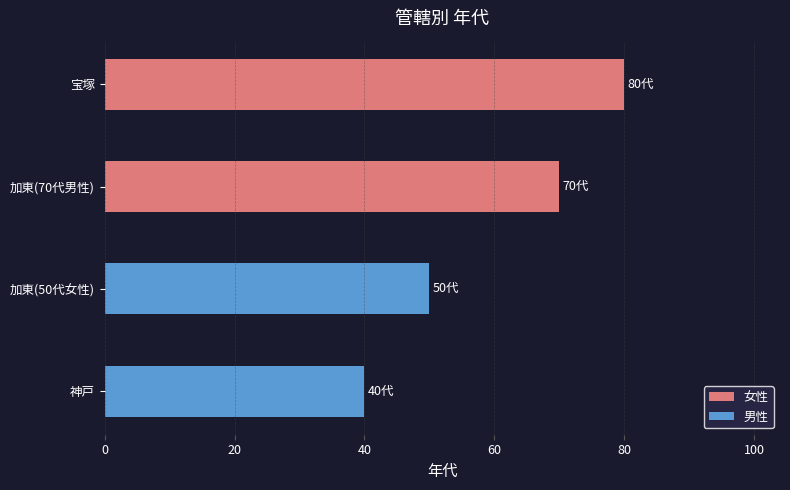

What is the label of the 4th bar from the bottom?

宝塚